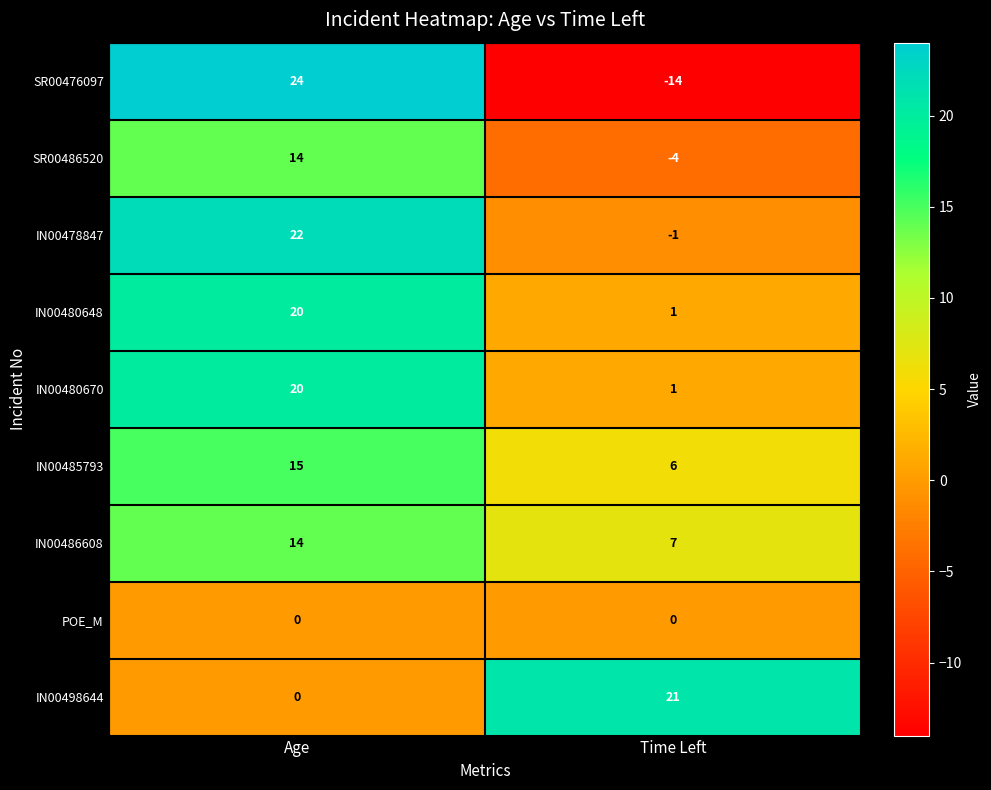

Which series has the largest range (max minus min)?

SR00476097